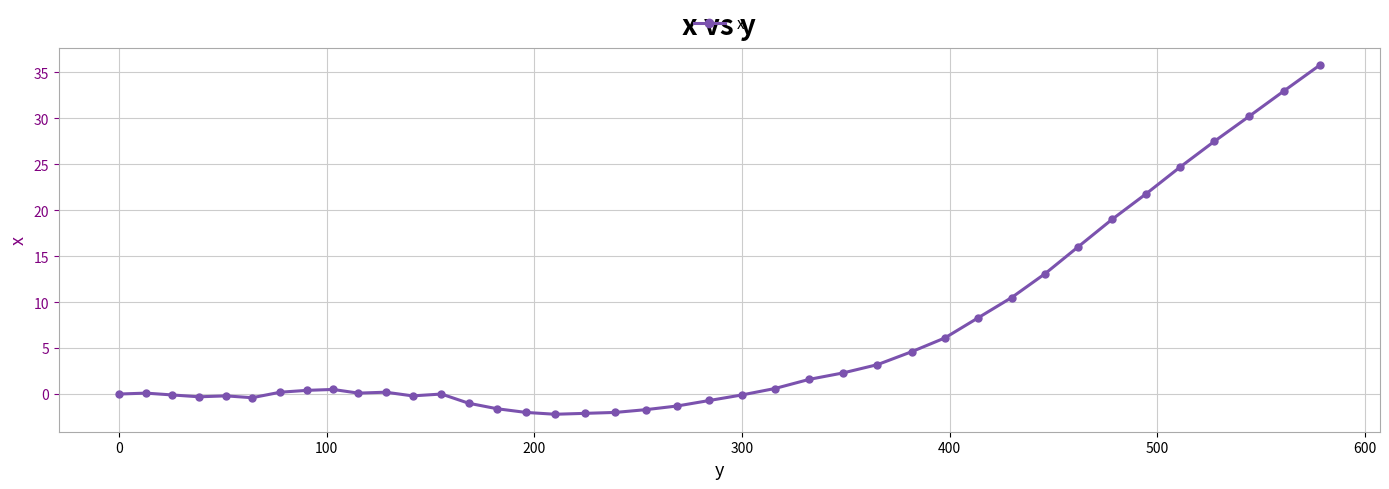

What is the minimum value shown in the chart?

-2.2